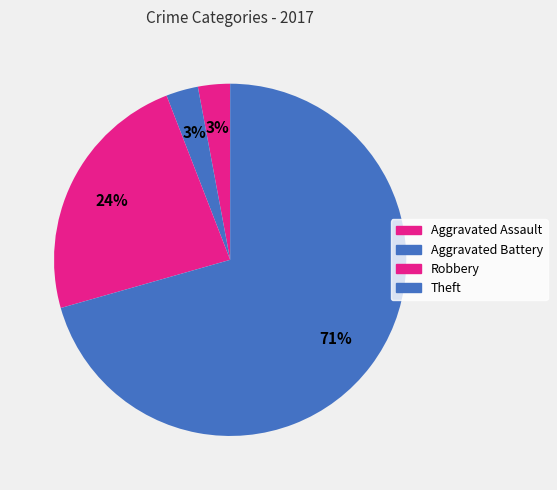

To the nearest percent, what is the difference between the largest and smallest slice percentages?

68%